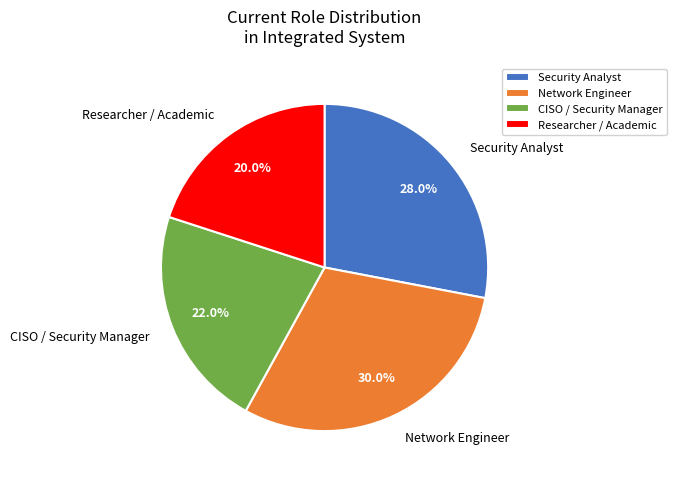

Count the number of slices in the pie.

4